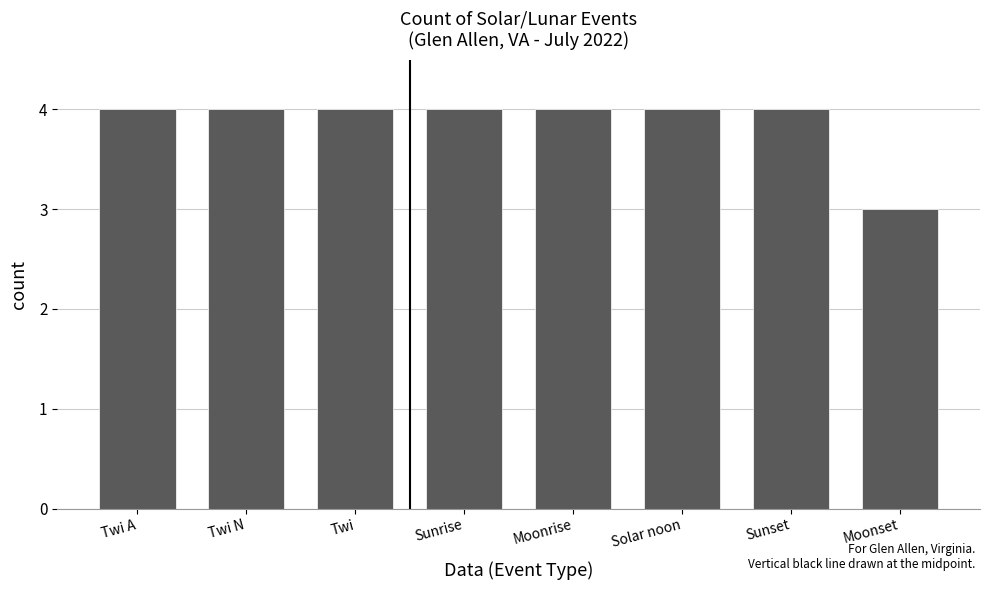

What is the minimum value shown in the chart?

3